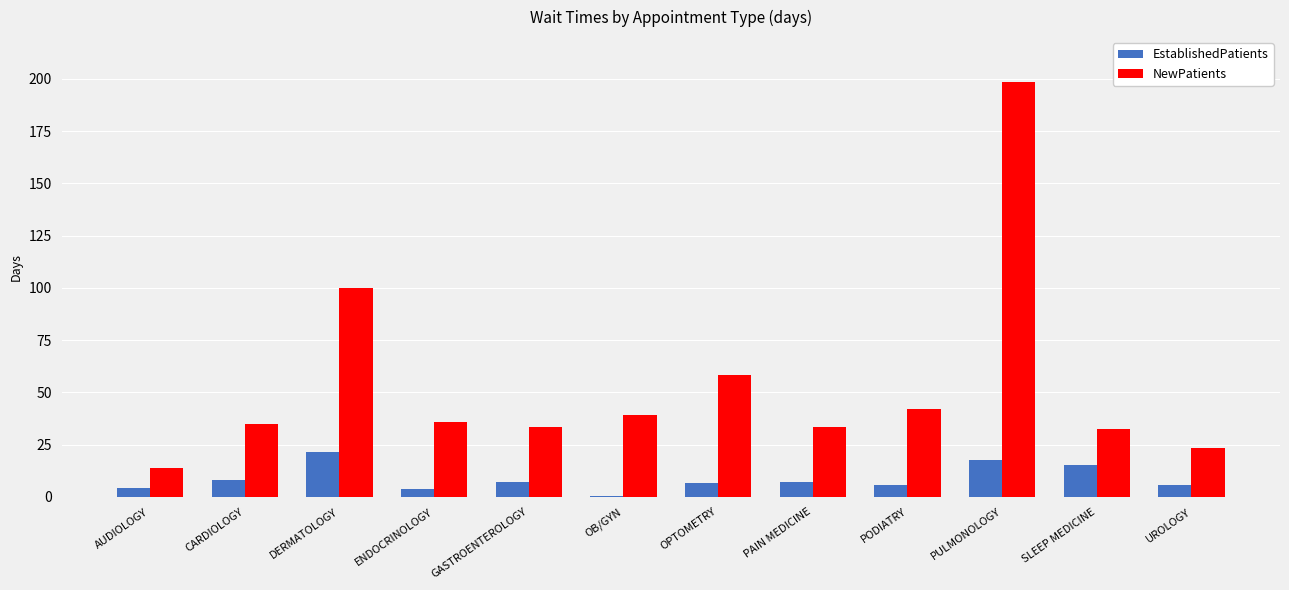

Which category has the highest value across all series?

PULMONOLOGY